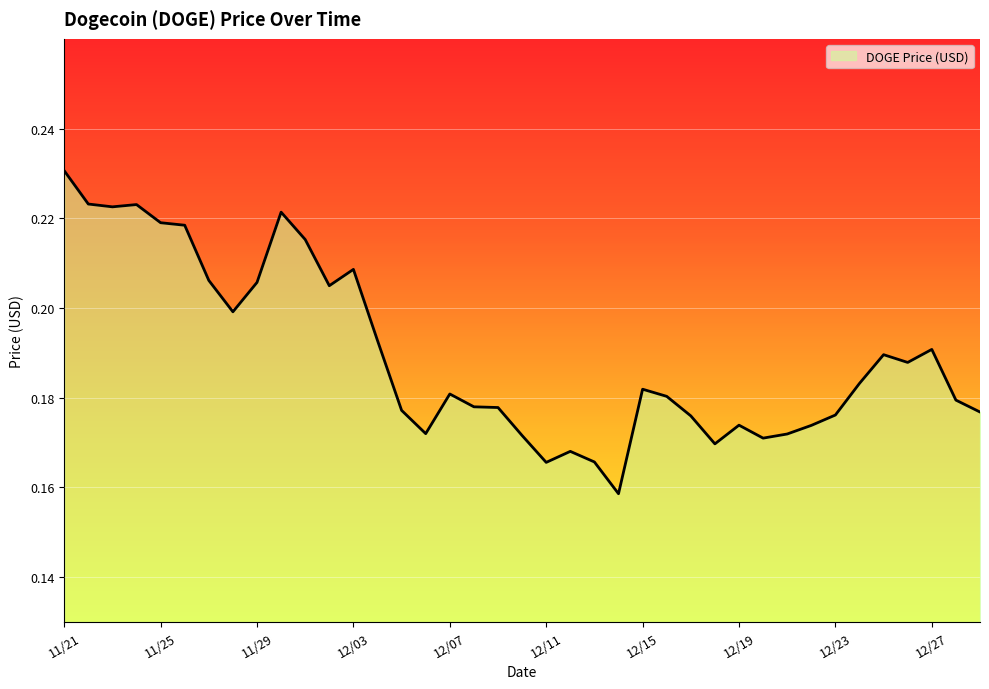

At which category does the data reach its first local valley?

11/23